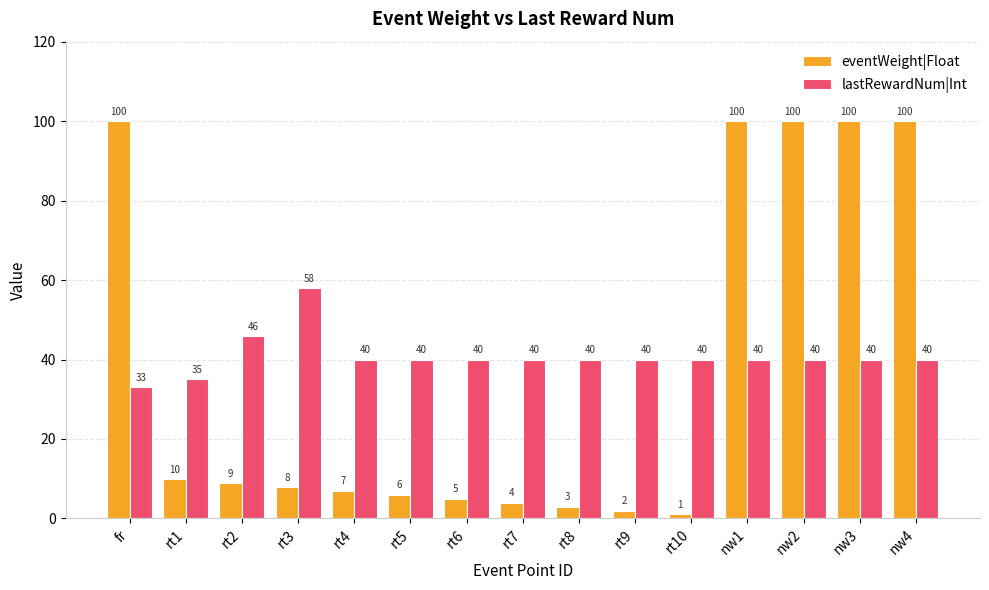

Rank the series by their maximum value, from highest to lowest.

eventWeight|Float, lastRewardNum|Int